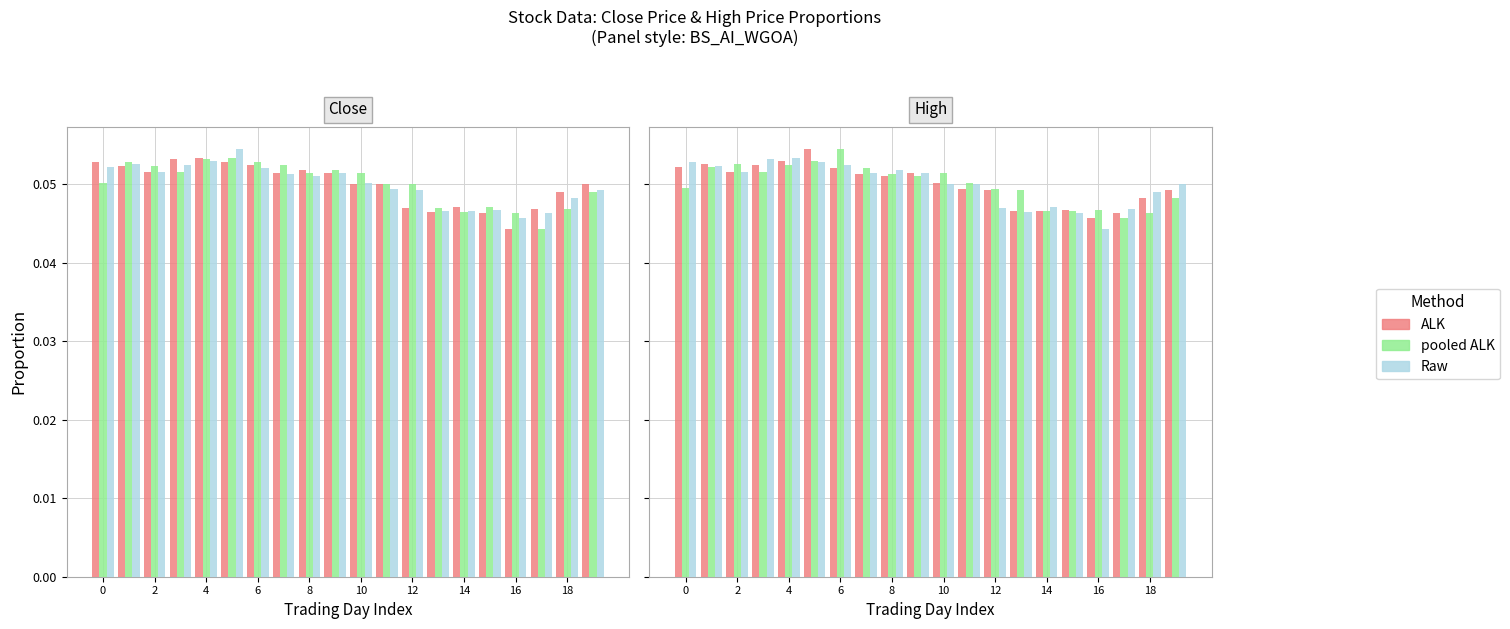

Where is Raw nearest to the value 0?

16